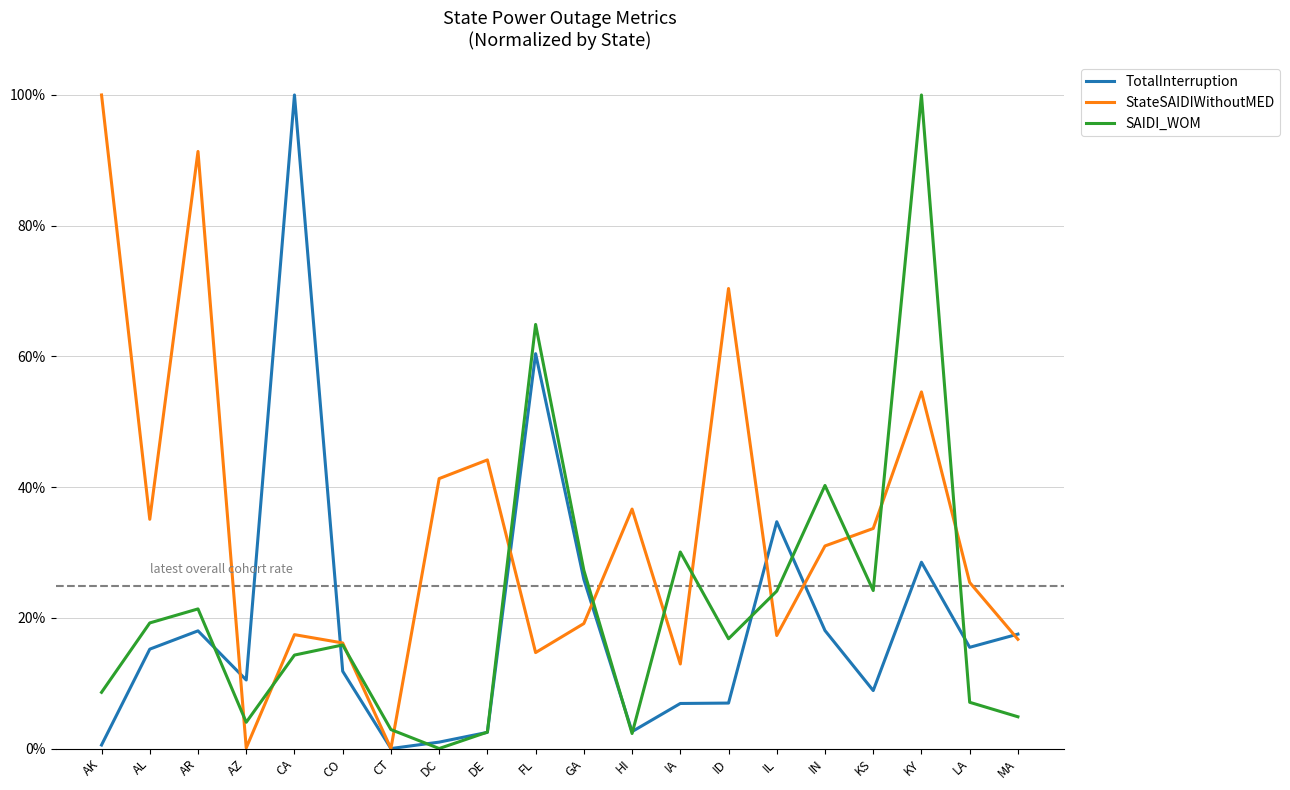

Is the value of TotalInterruption at IL greater than the value of SAIDI_WOM at DC?

Yes